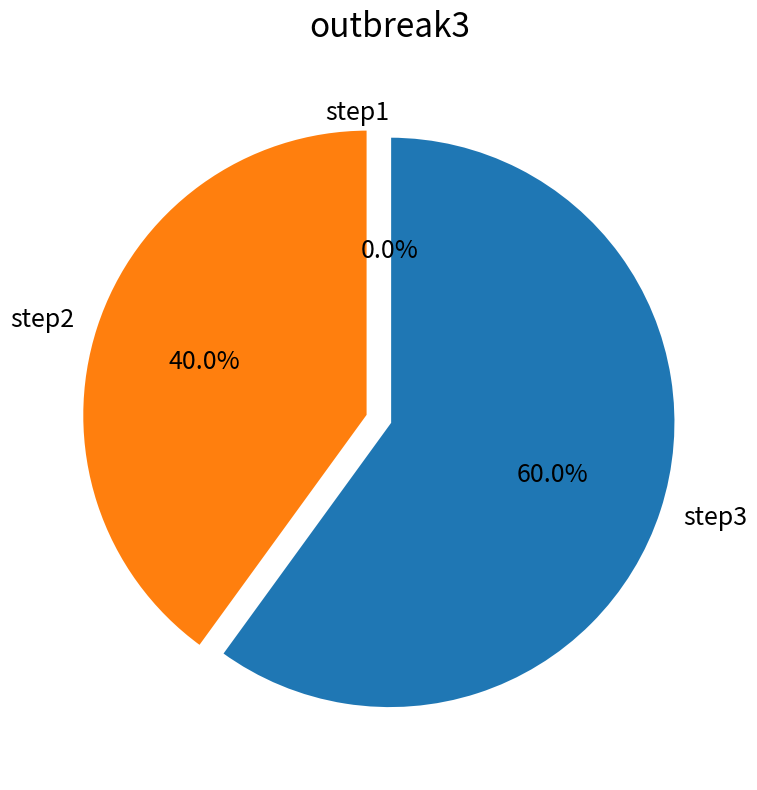

What is the change in value from step1 to step2?

+2